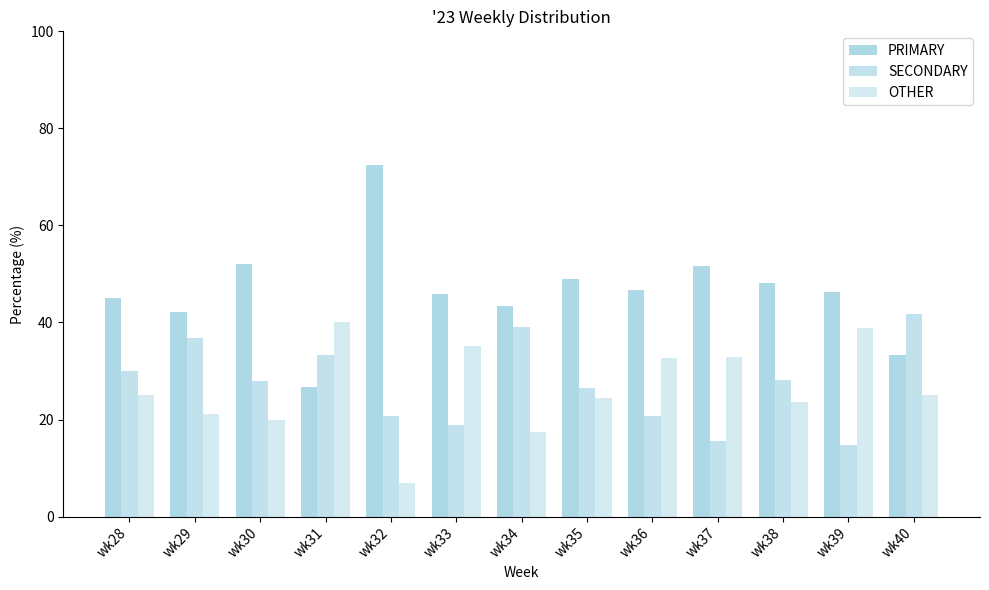

How many data points does each series have?

13